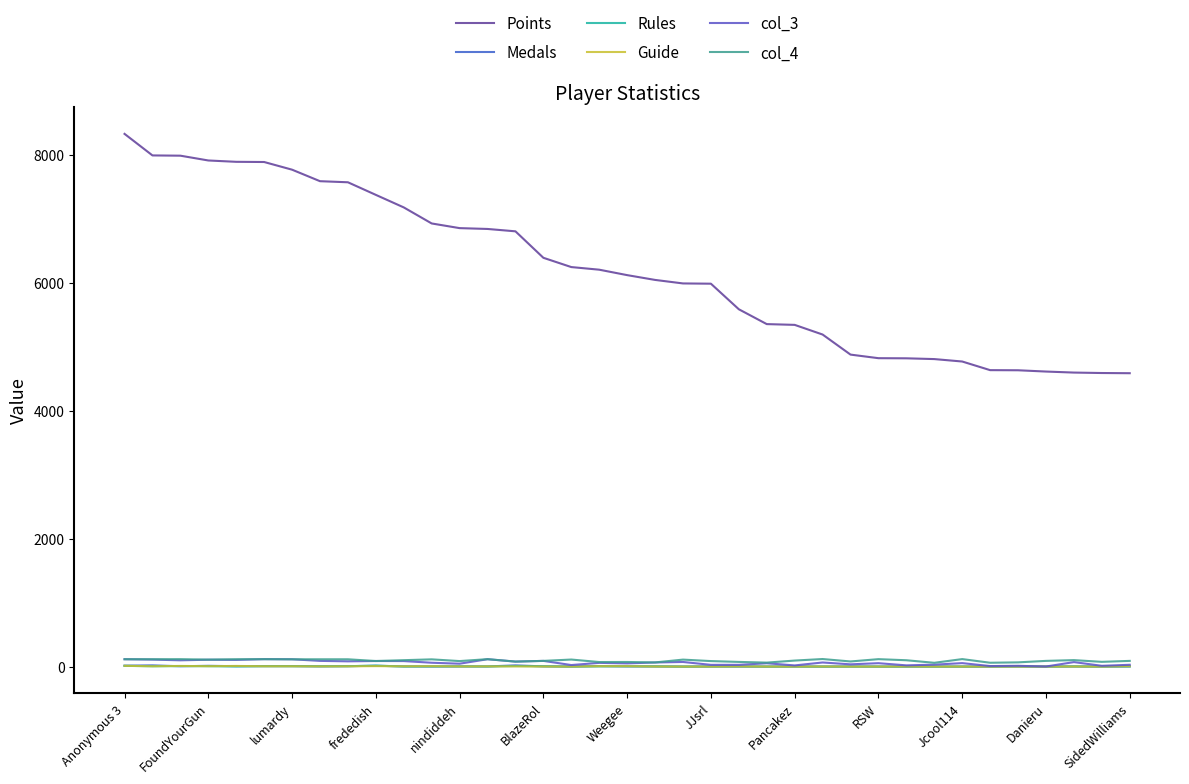

Does the chart display data point markers on the line(s)?

No